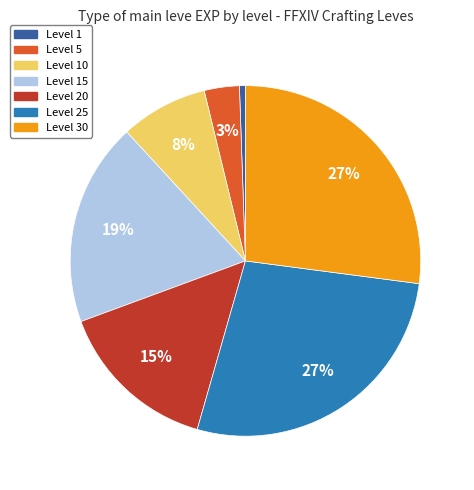

What is the smallest slice in the pie chart?

Level 1